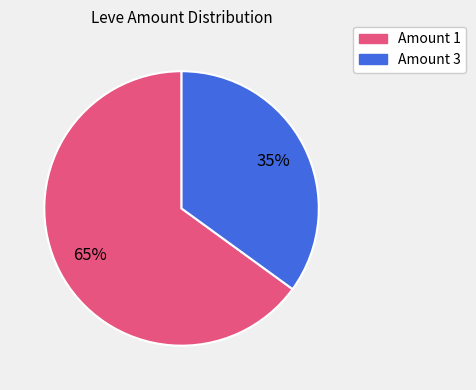

Is there a majority slice in this chart?

Yes